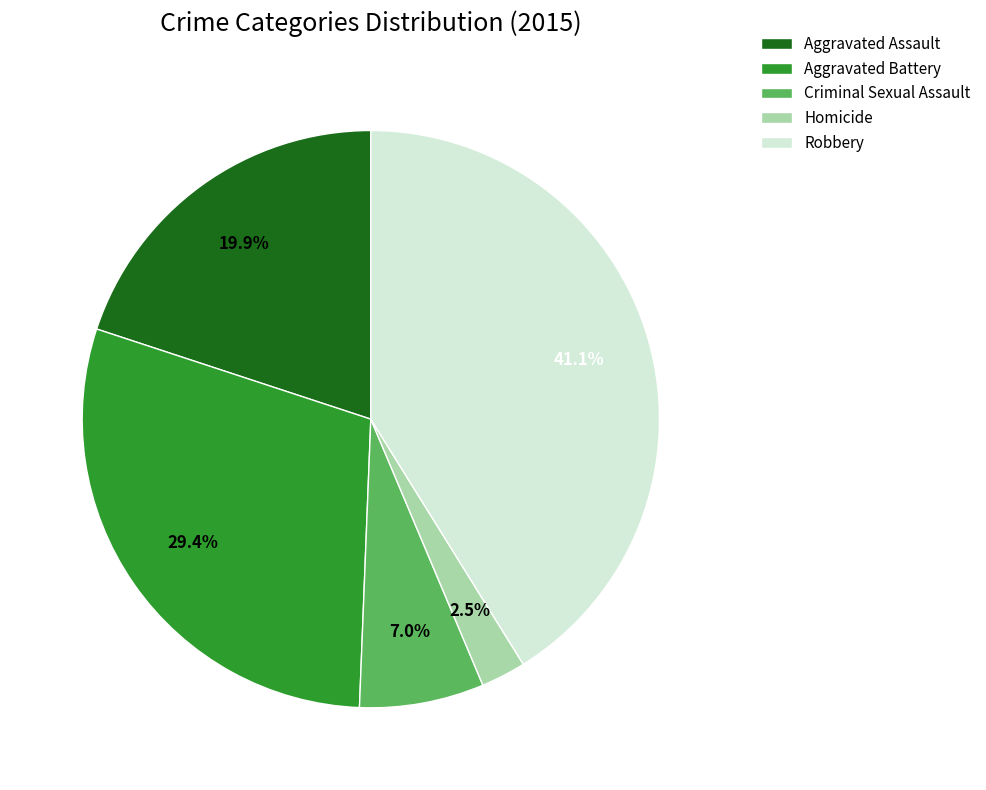

Approximately how many times larger is the value at Homicide compared to Robbery?

0.1